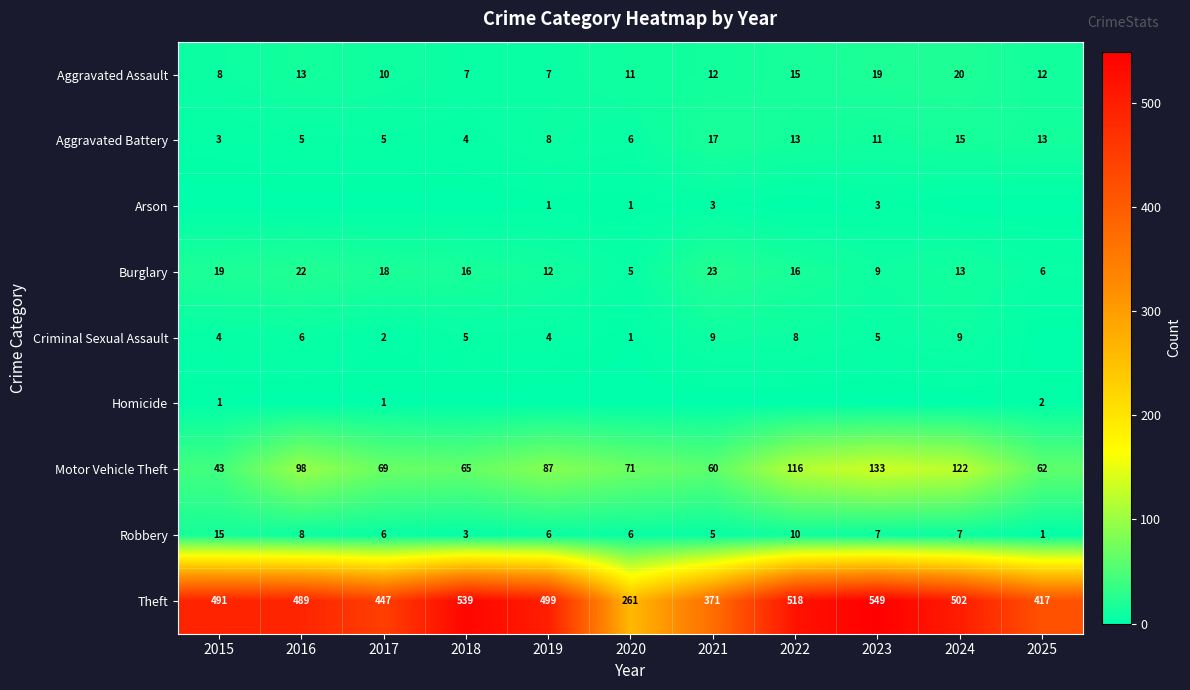

True or false: Motor Vehicle Theft has a value of 65 at 2016.

False